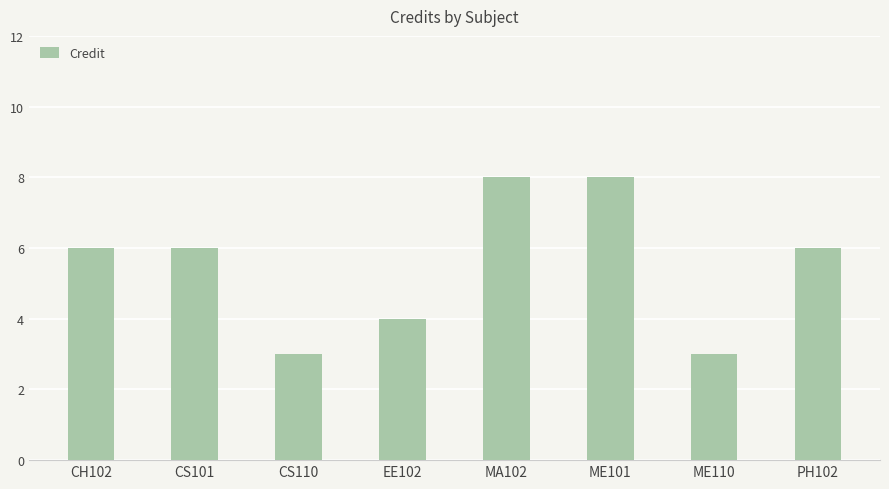

What is the minimum value shown in the chart?

3